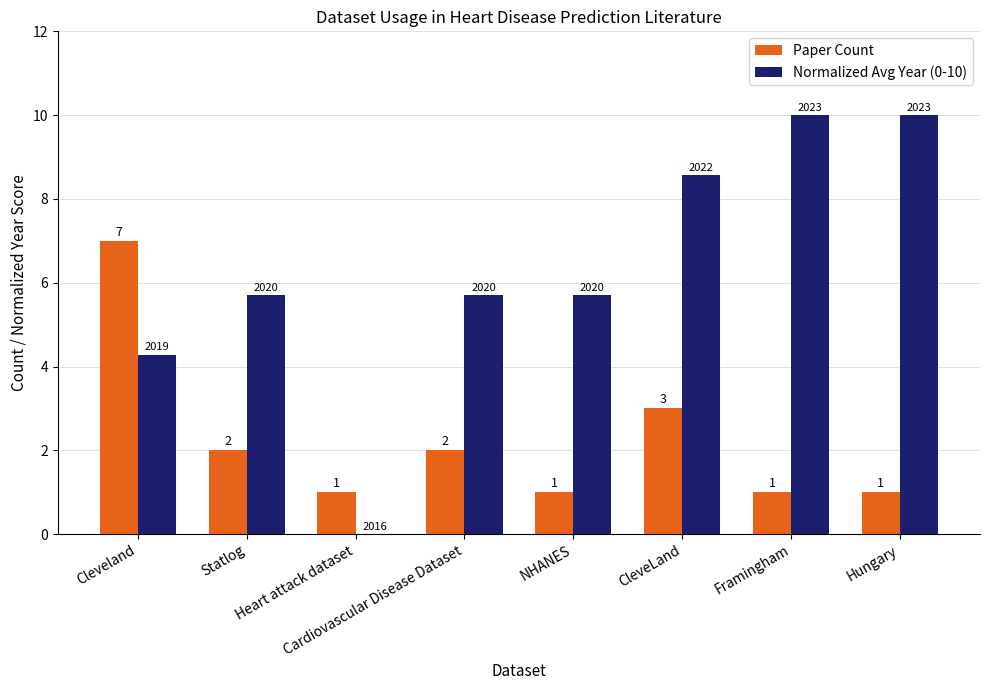

The value of Paper Count at Framingham is 1.0. True or false?

True